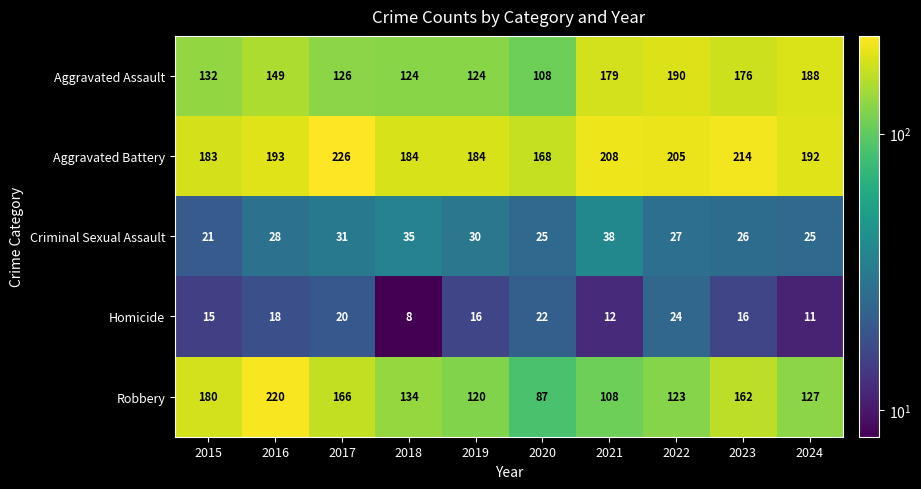

List the series in order of their peak value, highest first.

Aggravated Battery, Robbery, Aggravated Assault, Criminal Sexual Assault, Homicide